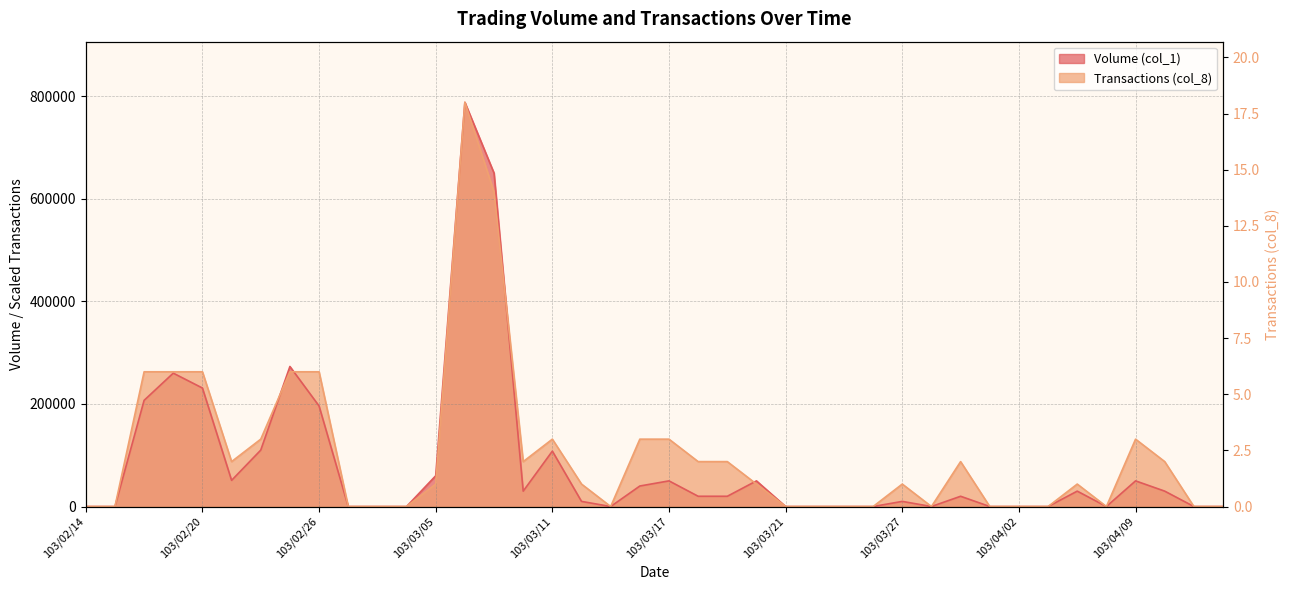

Where does the Volume (col_1) series first go above 20000?

103/02/18